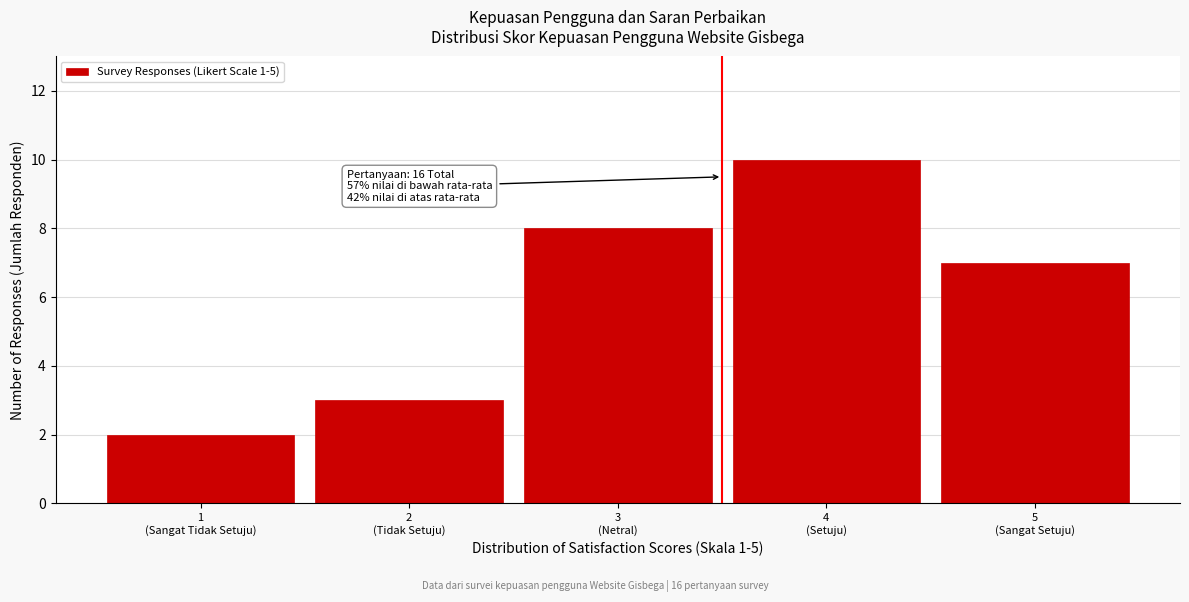

Reading left to right, list all the values displayed in this chart.

2	3	8	10	7